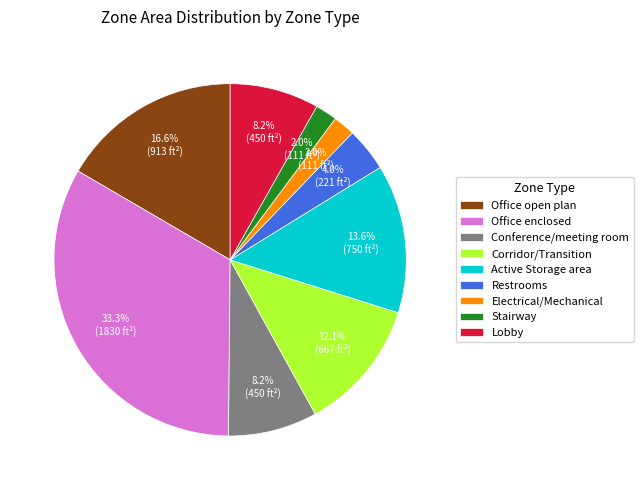

To the nearest percent, what percentage of the pie is Office enclosed?

33%